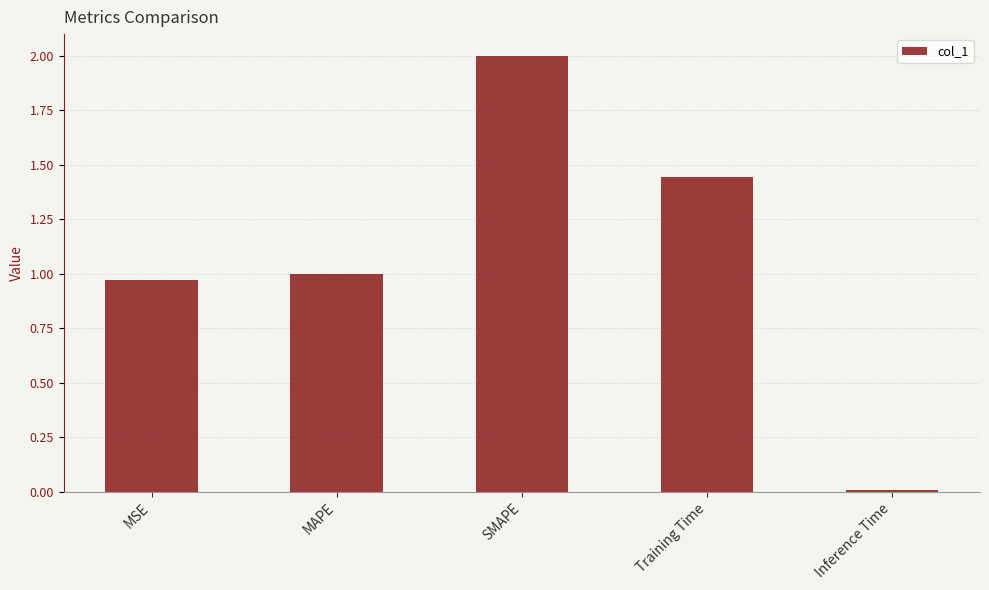

What is the average value?

1.1